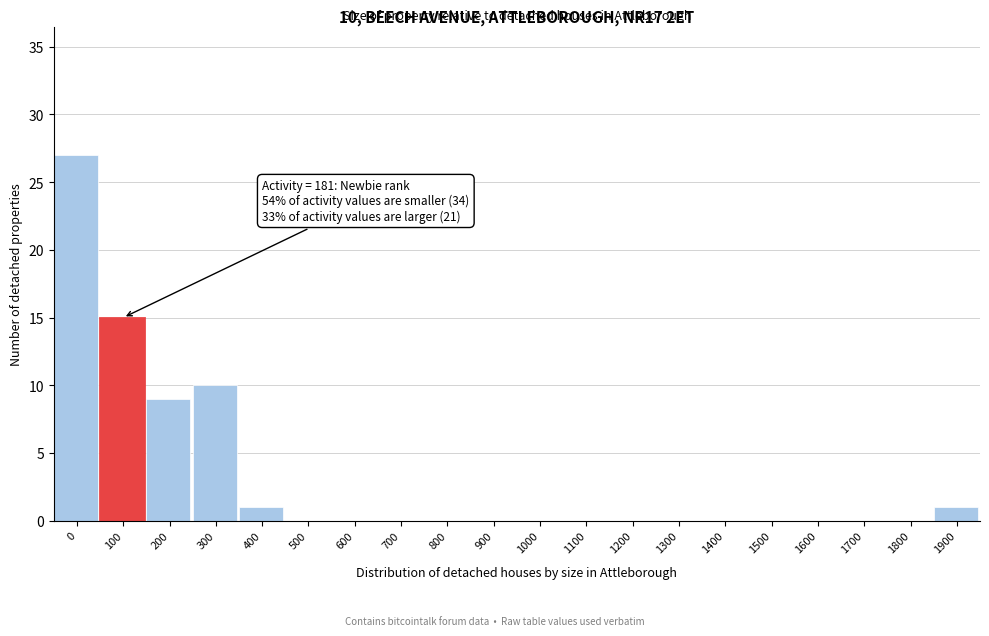

Reading left to right, list all the values displayed in this chart.

0=27	100=15	200=9	300=10	400=1	500=0	600=0	700=0	800=0	900=0	1000=0	1100=0	1200=0	1300=0	1400=0	1500=0	1600=0	1700=0	1800=0	1900=1